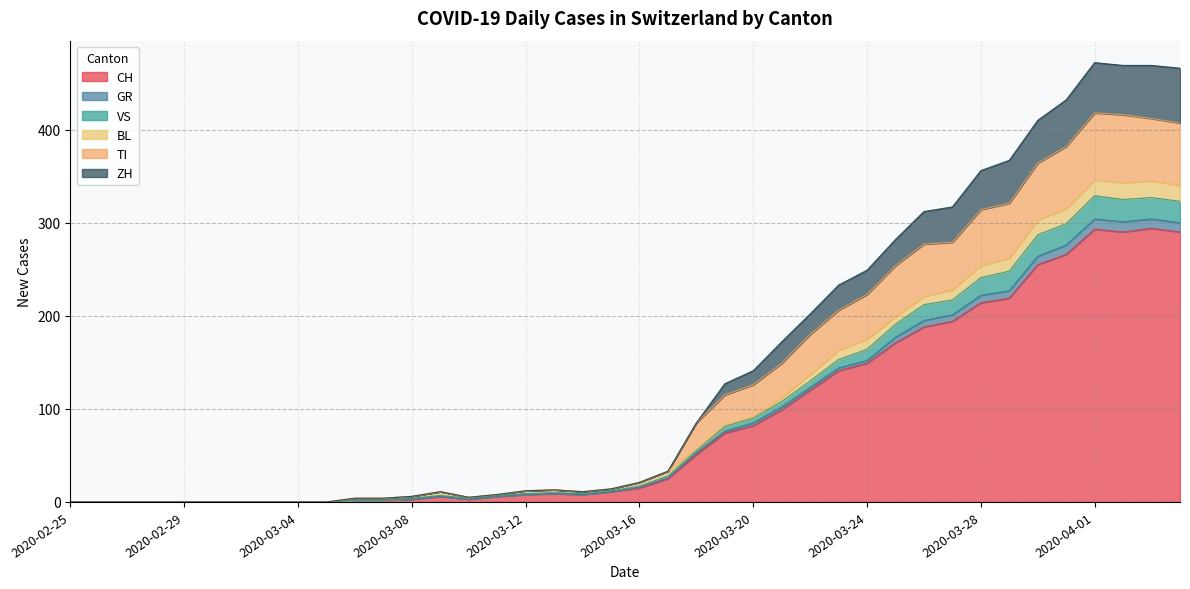

True or false: VS and CH cross at least once.

False